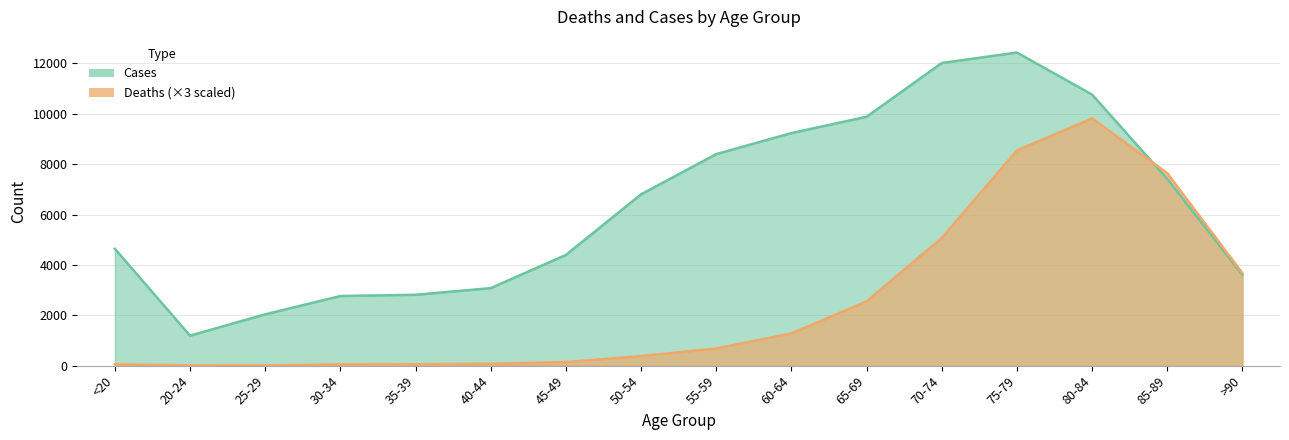

In Cases, how many points are higher than both neighbors (excluding endpoints)?

1